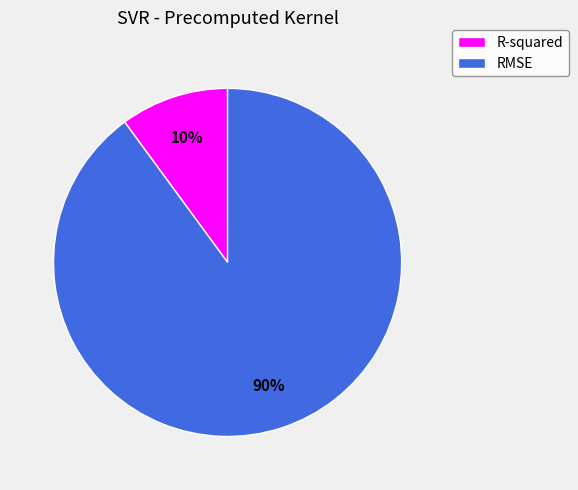

True or false: R-squared accounts for 15% of the total.

False